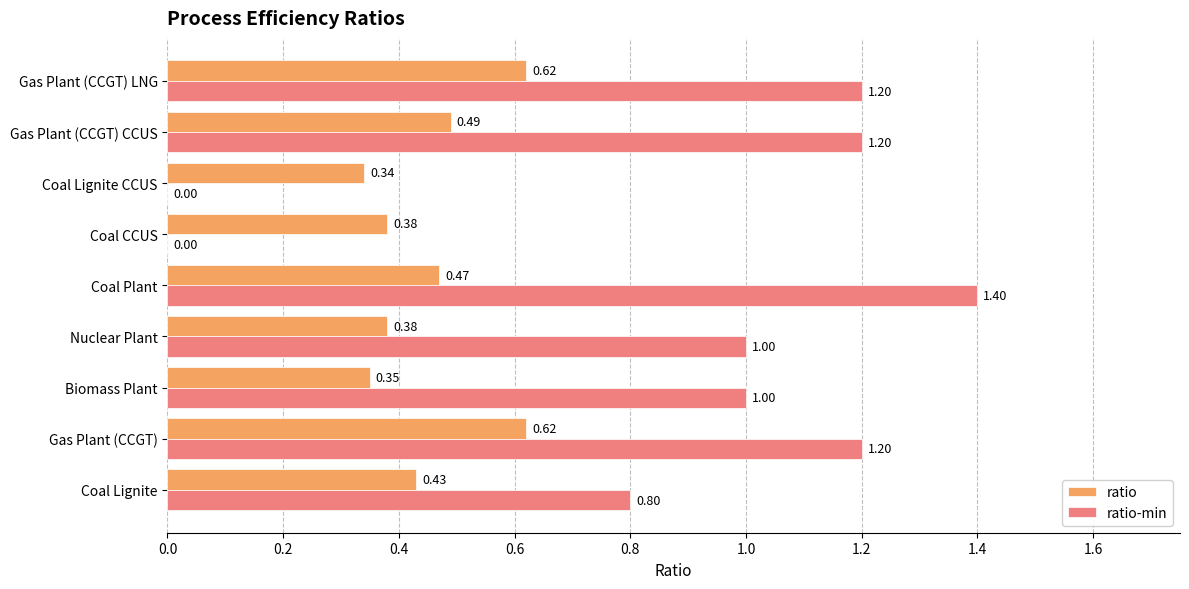

Between Gas Plant (CCGT) CCUS and Gas Plant (CCGT) LNG, which series saw the biggest shift?

ratio